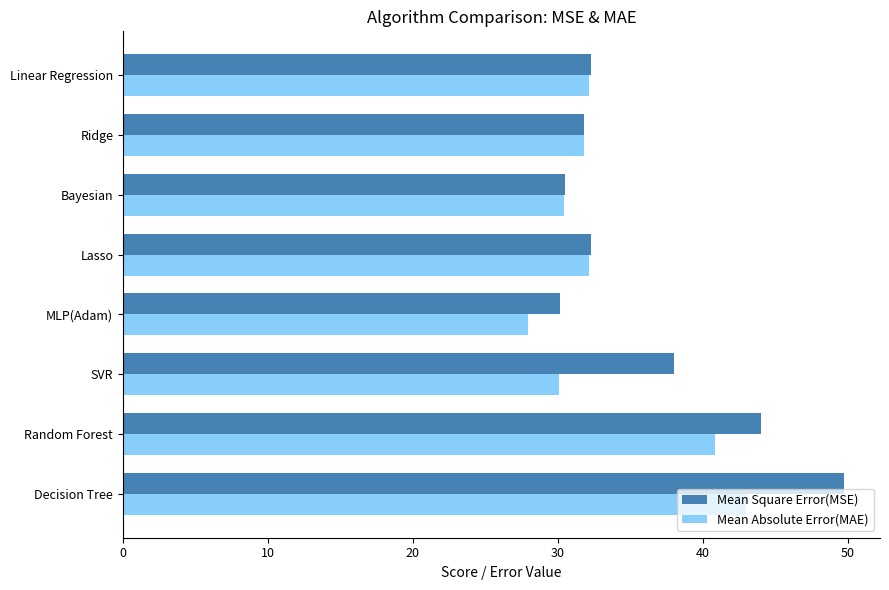

Which series has the widest spread of values?

Mean Square Error(MSE)